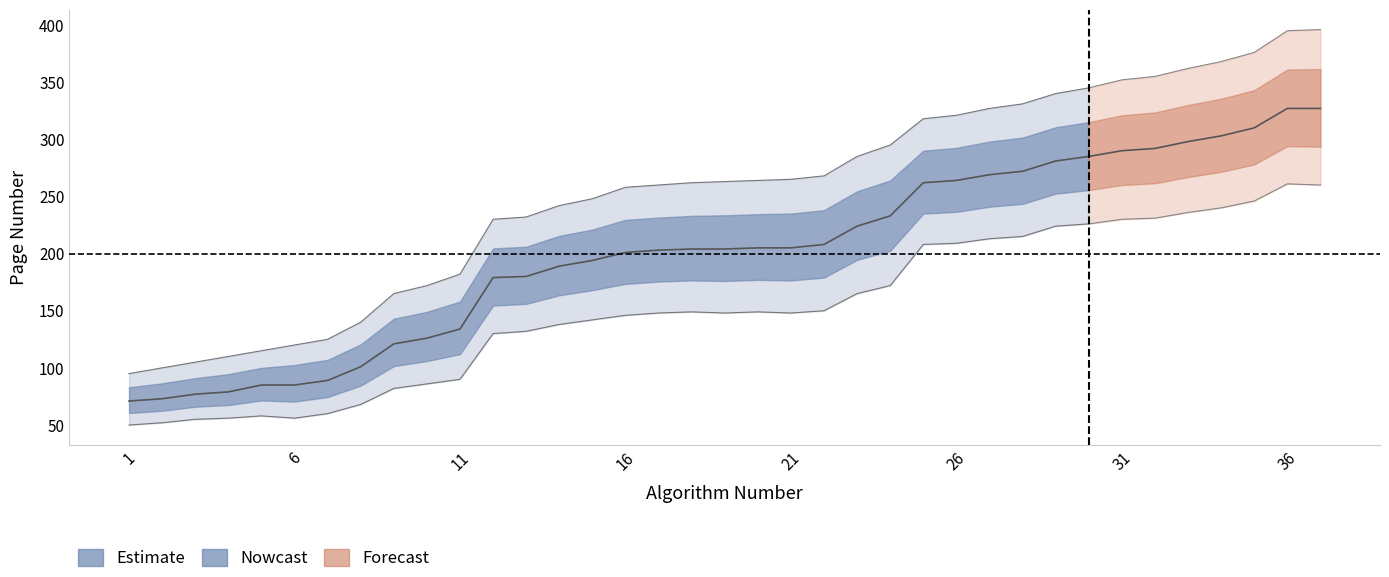

What is the difference between the highest and lowest values at 21?

117